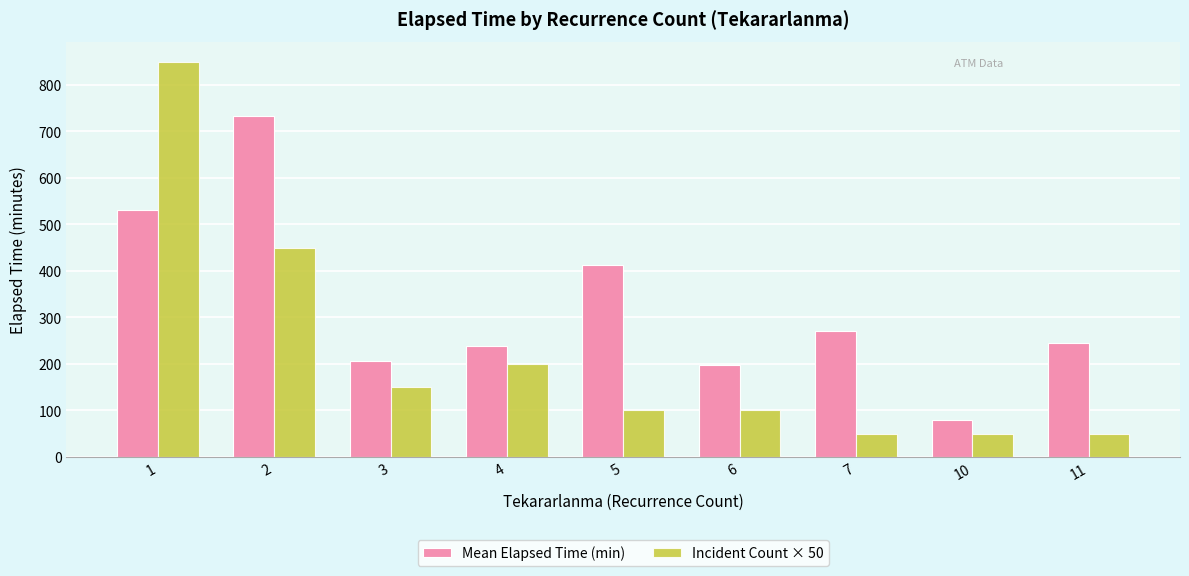

Which series changed the most between 2 and 5?

Incident Count × 50